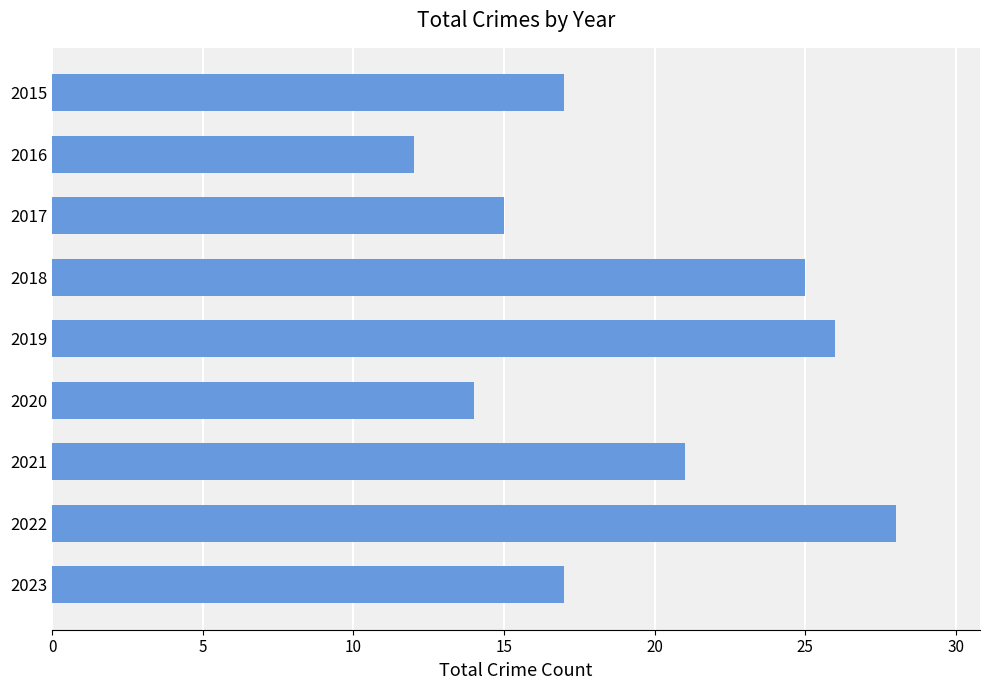

Which has a higher value, 2019 or 2015?

2019